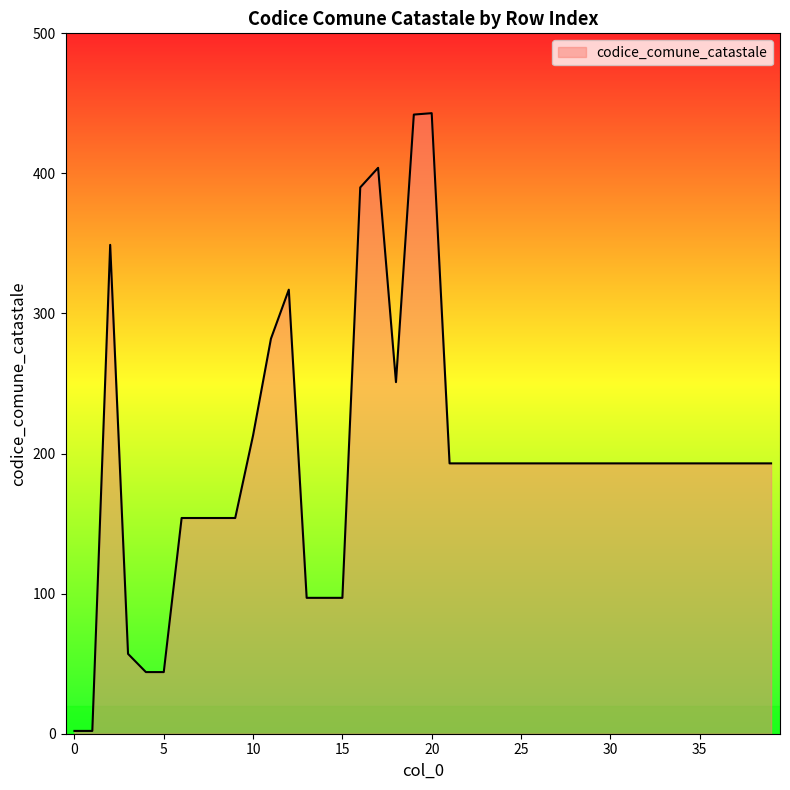

How many values are below 193?

12